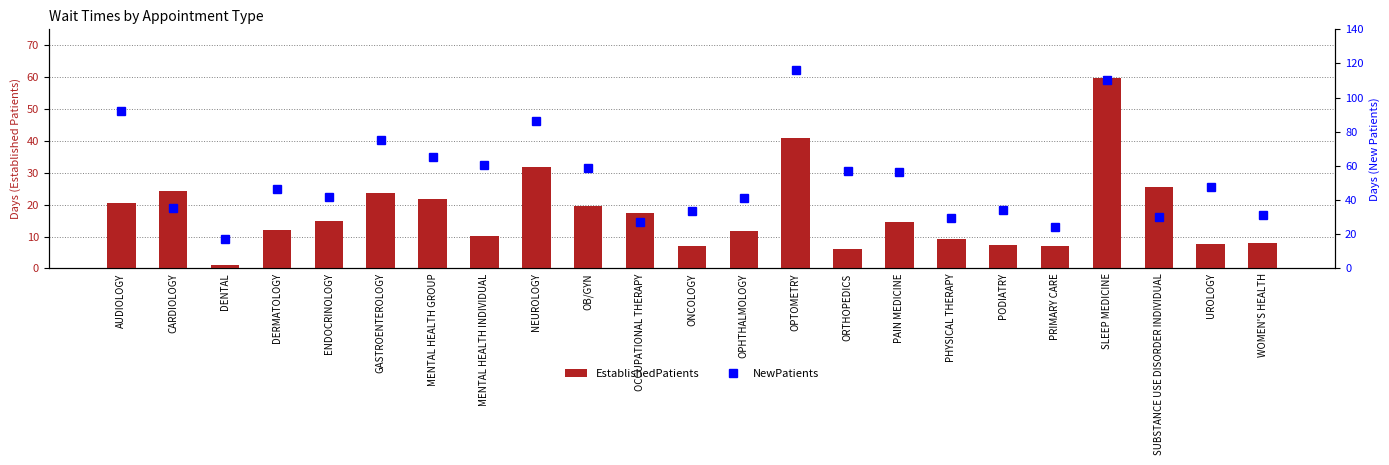

The NewPatients series shows 46.7 at DERMATOLOGY. True or false?

True